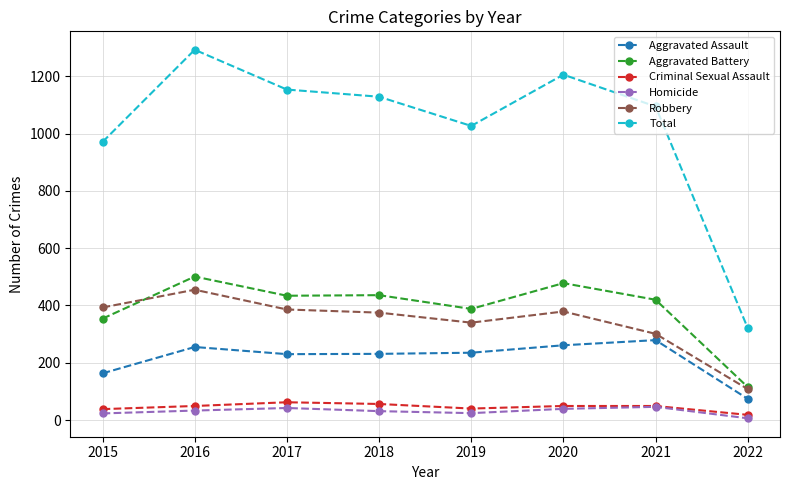

What is the greatest value displayed?

1293